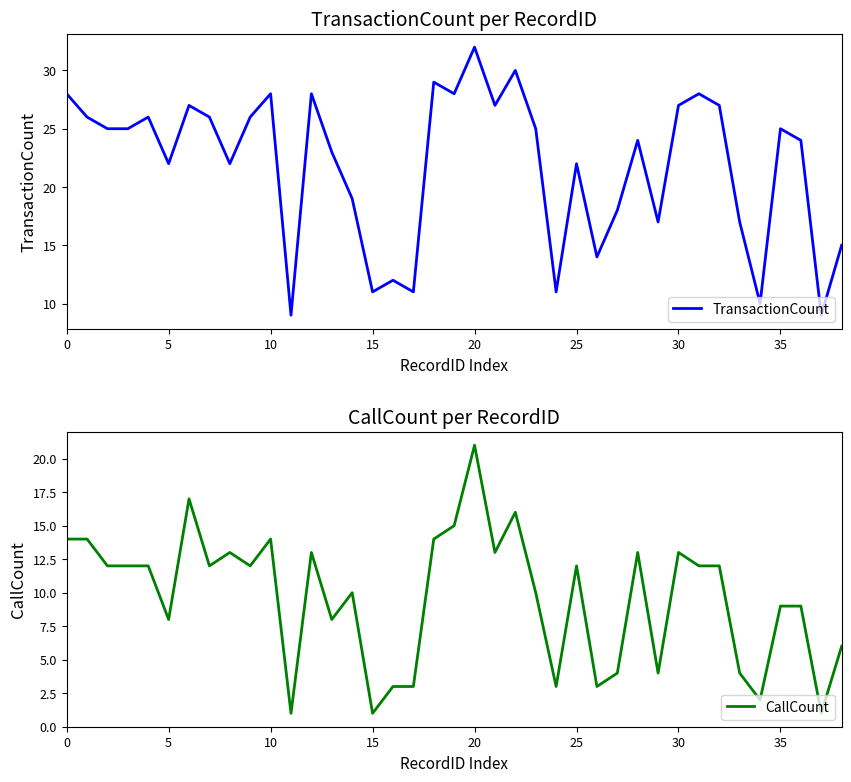

What is the value of the CallCount point at the 12th from the left?

1